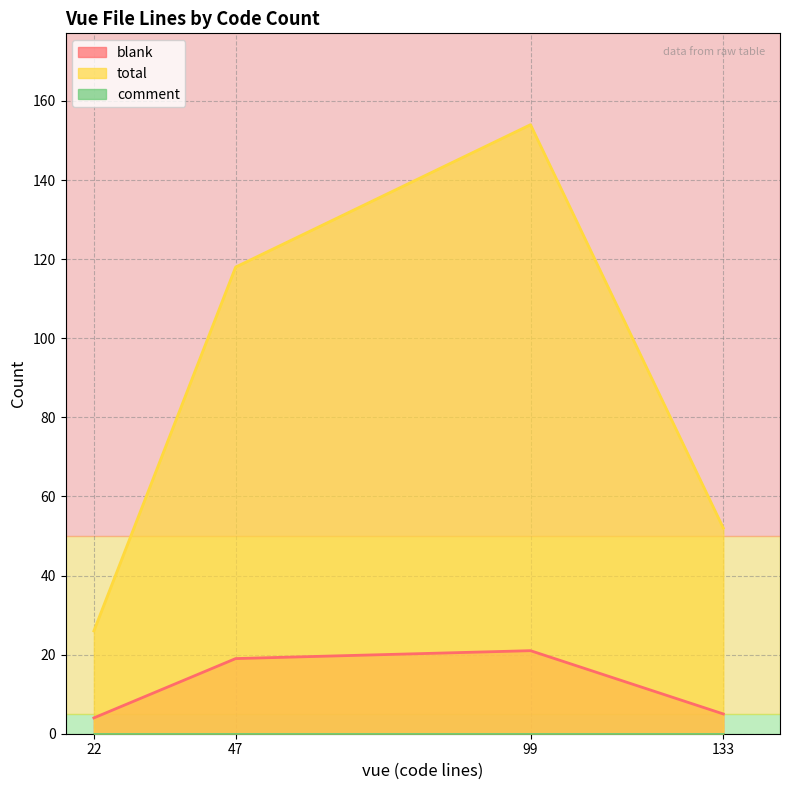

Which series has the largest total across all categories?

total